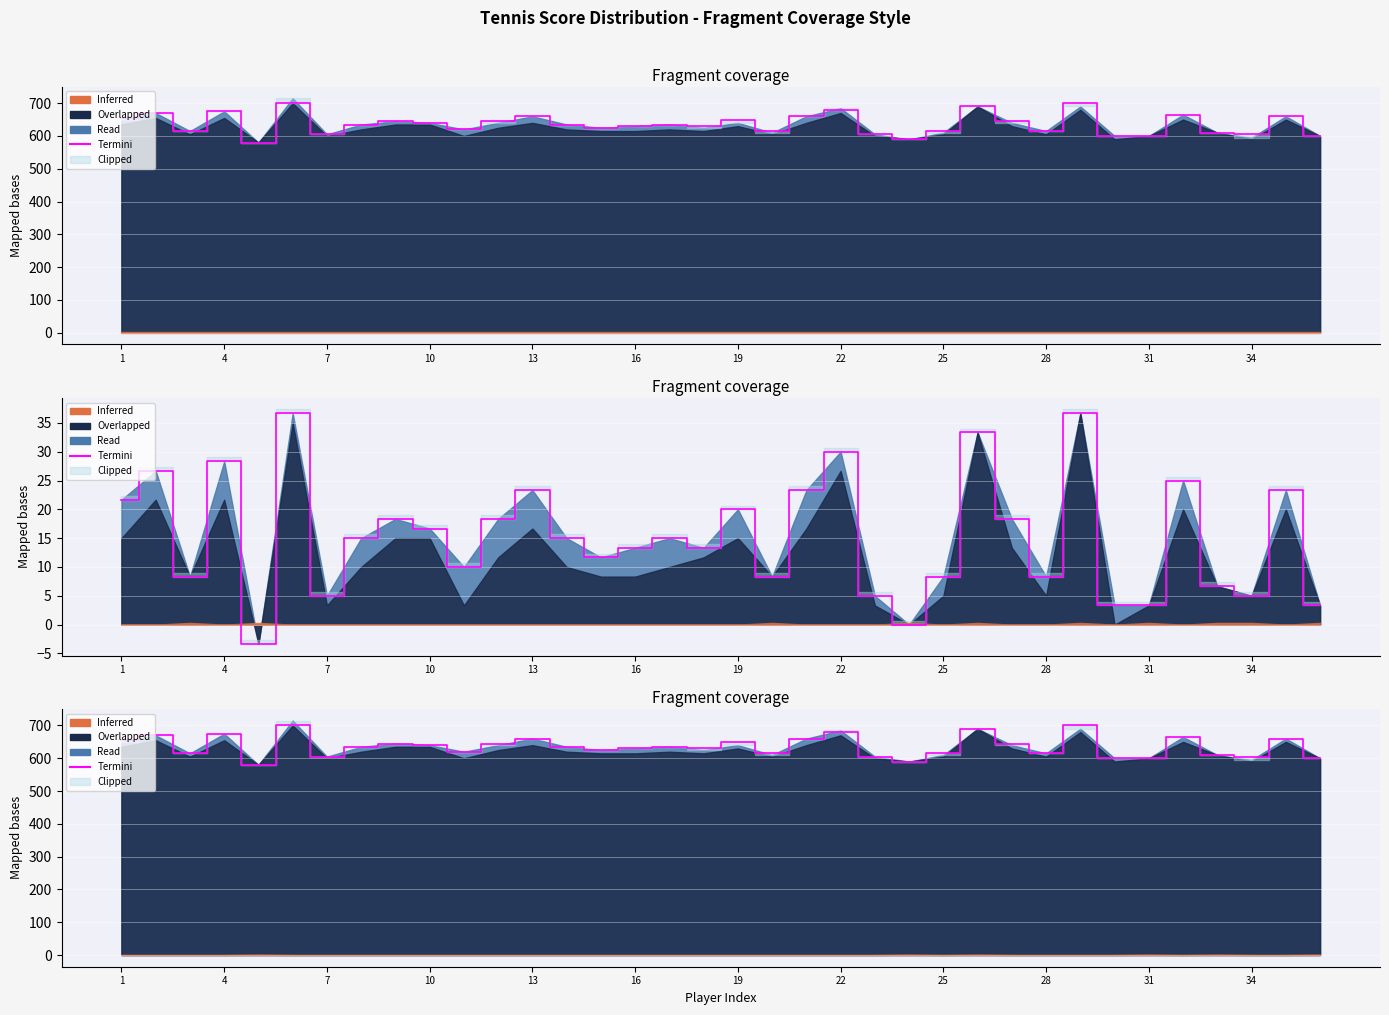

Where does the data first go above 635?

1